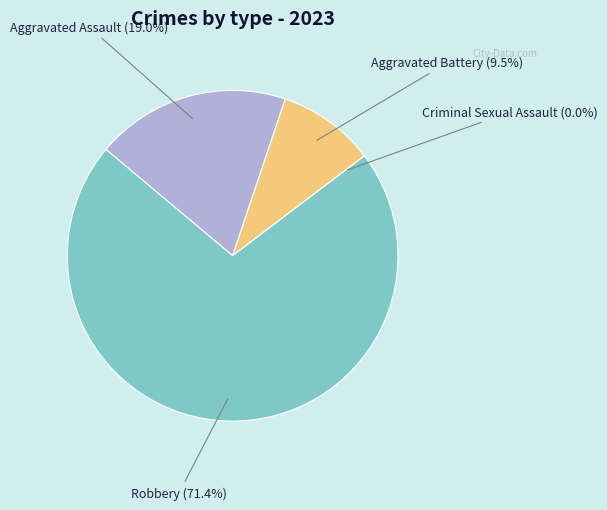

Which slice is the largest?

Robbery